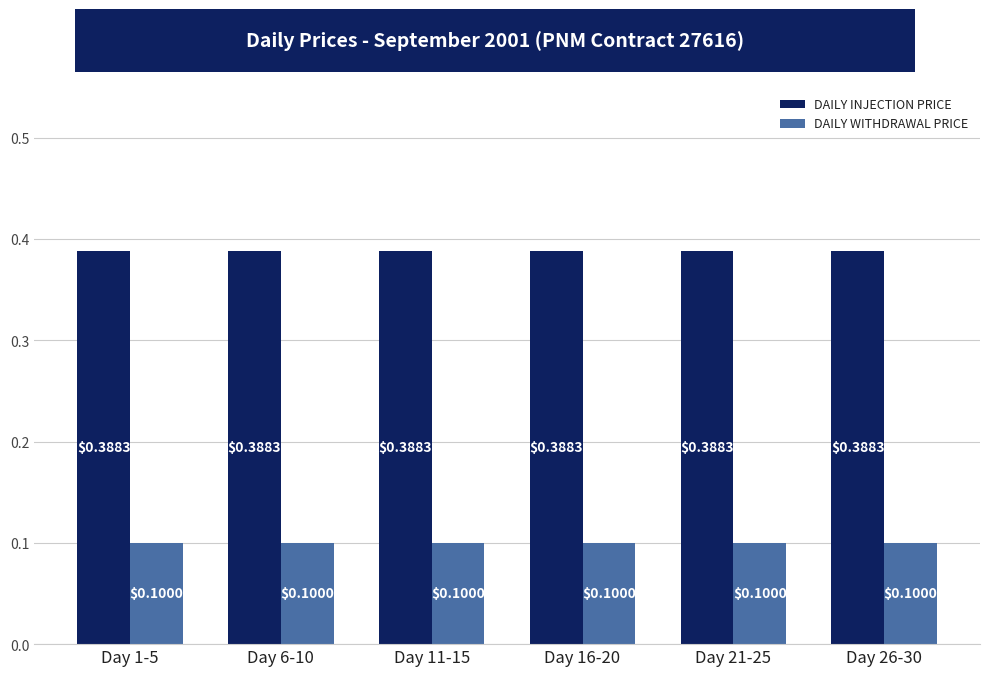

At Day 11-15, list the series in order from smallest to largest.

DAILY WITHDRAWAL PRICE, DAILY INJECTION PRICE